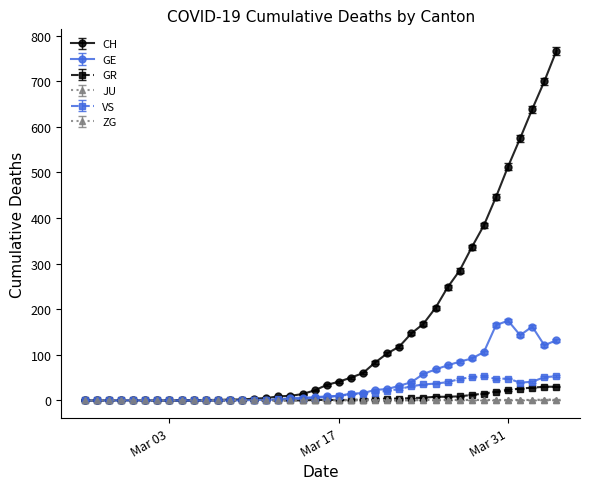

How many lines are shown in the chart?

6